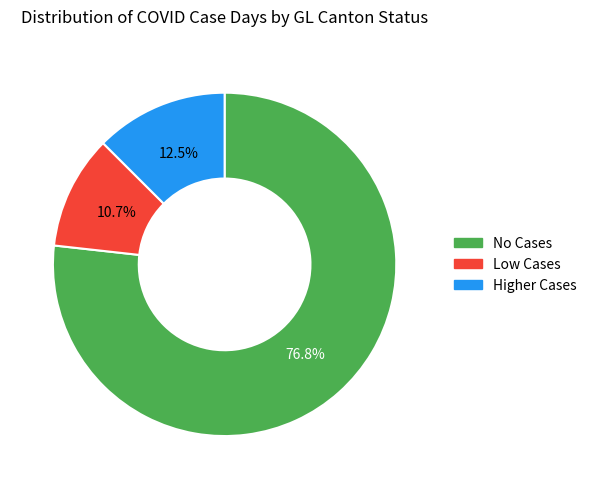

What portion of the pie excludes No Cases?

23.2%